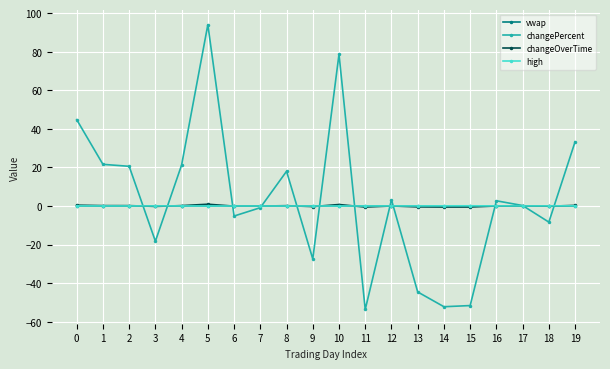

True or false: changePercent has more than 2 interior local peaks.

True